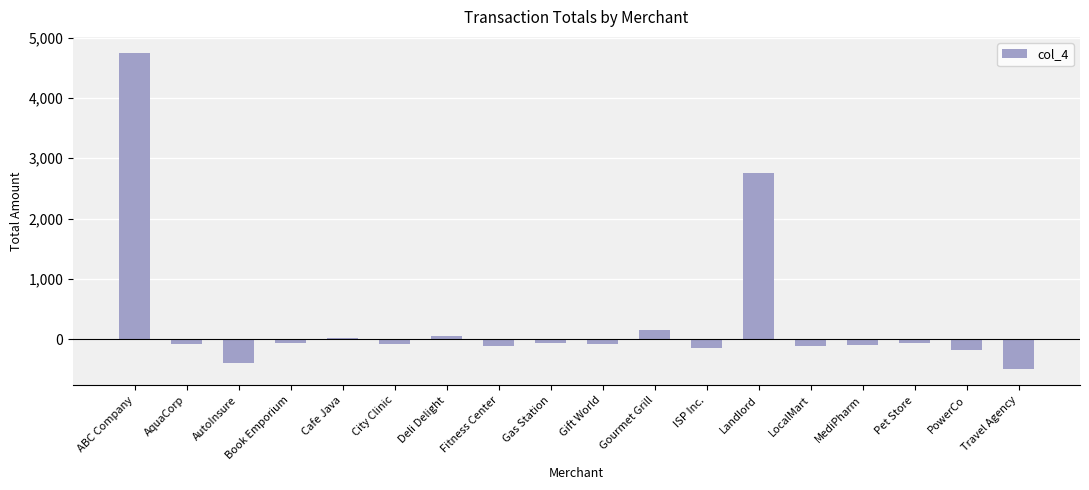

Which has a higher value, Cafe Java or ISP Inc.?

Cafe Java